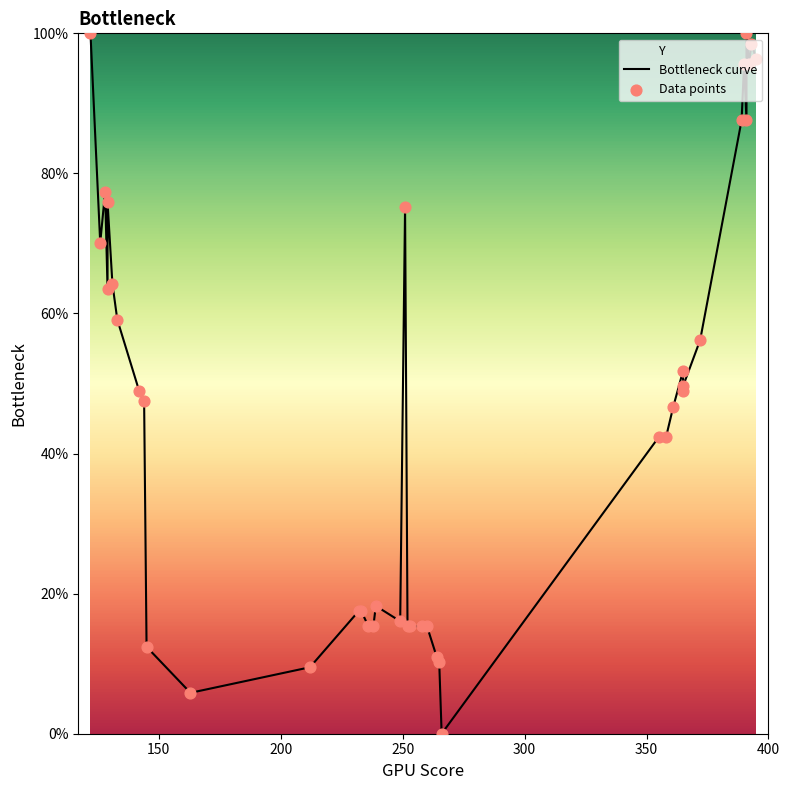

Which series has the largest total across all categories?

Bottleneck curve